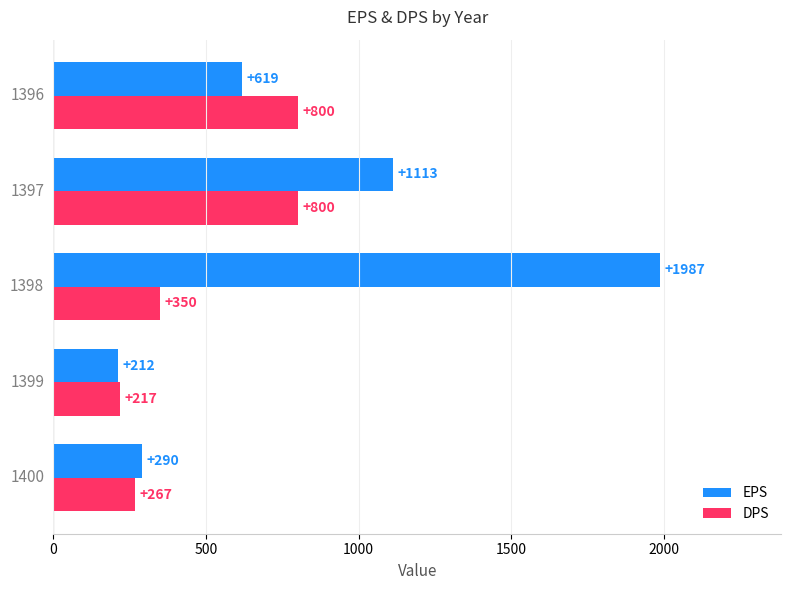

Which series has the largest total across all categories?

EPS